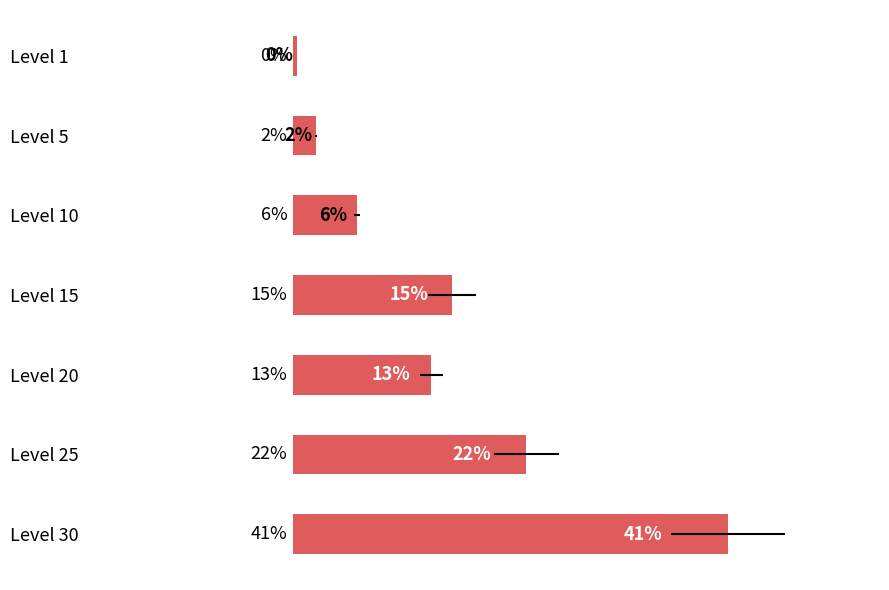

Is it true that the value at Level 15 is 23.6?

False